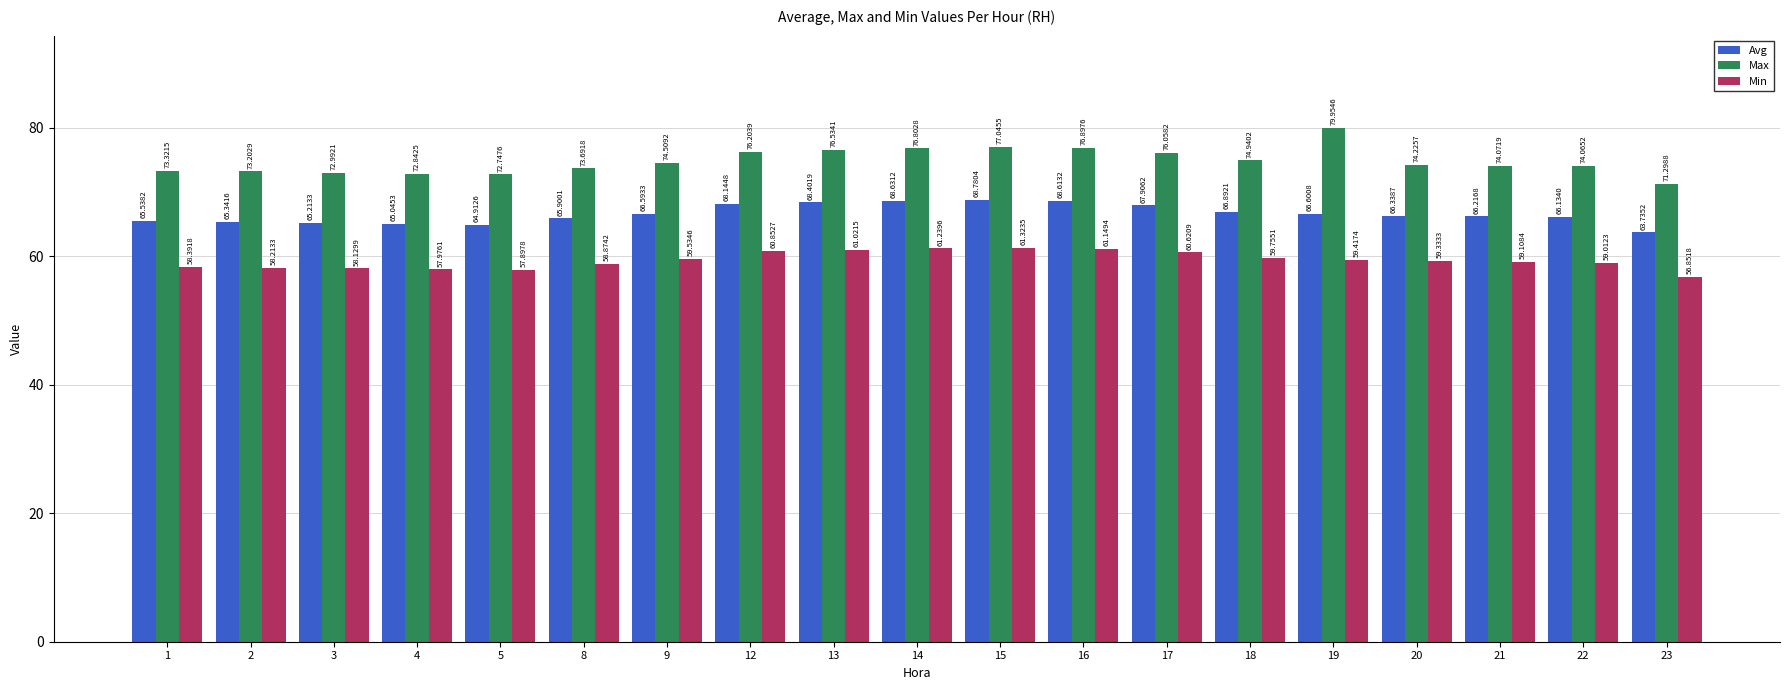

What value does the Max series have at 9?

74.5